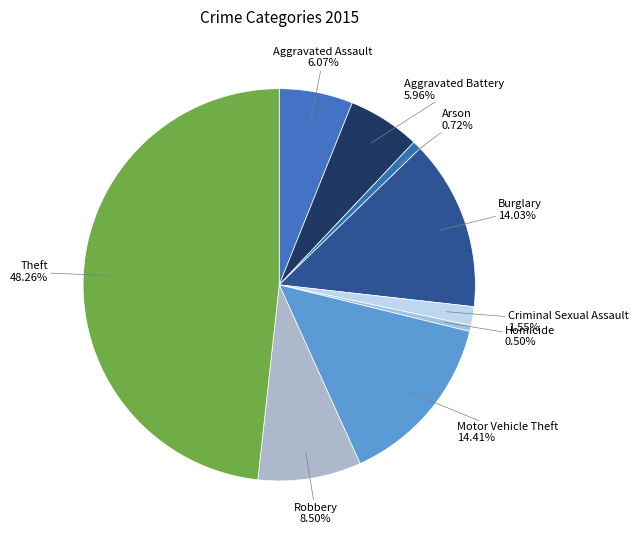

Which category has the biggest portion of the pie?

Theft